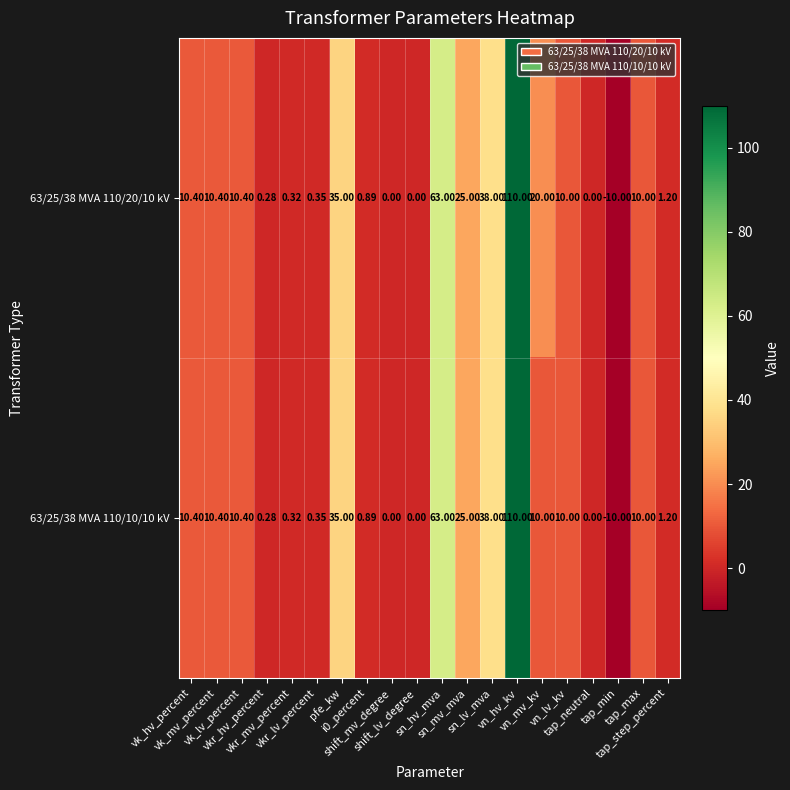

Reading left to right, what are all the values shown in this chart?

63/25/38 MVA 110/20/10 kV: vk_hv_percent=10.4	vk_mv_percent=10.4	vk_lv_percent=10.4	vkr_hv_percent=0.3	vkr_mv_percent=0.3	vkr_lv_percent=0.3	pfe_kw=35.0	i0_percent=0.9	shift_mv_degree=0.0	shift_lv_degree=0.0	sn_hv_mva=63.0	sn_mv_mva=25.0	sn_lv_mva=38.0	vn_hv_kv=110.0	vn_mv_kv=20.0	vn_lv_kv=10.0	tap_neutral=0.0	tap_min=-10.0	tap_max=10.0	tap_step_percent=1.2
63/25/38 MVA 110/10/10 kV: vk_hv_percent=10.4	vk_mv_percent=10.4	vk_lv_percent=10.4	vkr_hv_percent=0.3	vkr_mv_percent=0.3	vkr_lv_percent=0.3	pfe_kw=35.0	i0_percent=0.9	shift_mv_degree=0.0	shift_lv_degree=0.0	sn_hv_mva=63.0	sn_mv_mva=25.0	sn_lv_mva=38.0	vn_hv_kv=110.0	vn_mv_kv=10.0	vn_lv_kv=10.0	tap_neutral=0.0	tap_min=-10.0	tap_max=10.0	tap_step_percent=1.2